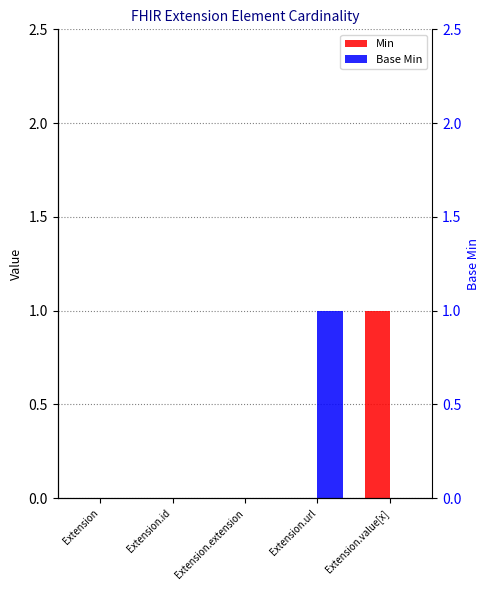

Which has a higher value, Extension.value[x] or Extension.extension?

Extension.value[x]